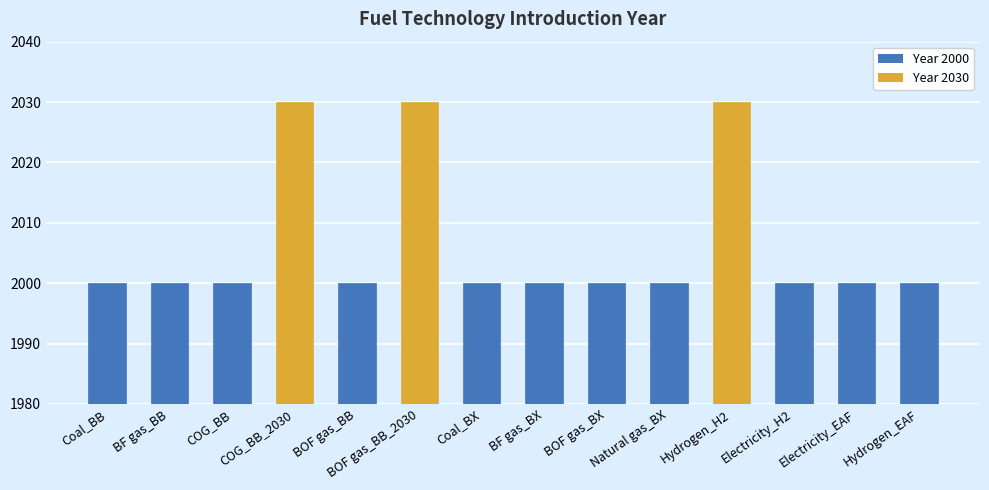

Between Hydrogen_H2 and BOF gas_BB, which is larger?

Hydrogen_H2